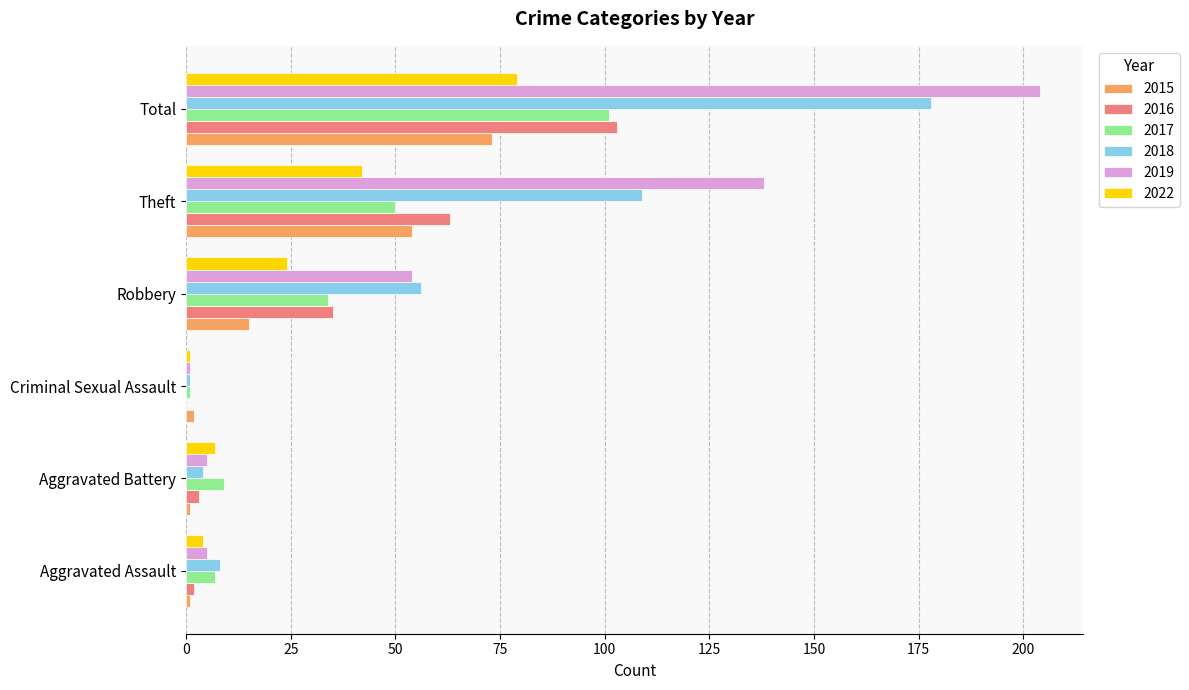

What value does the 2019 series have at Total?

204